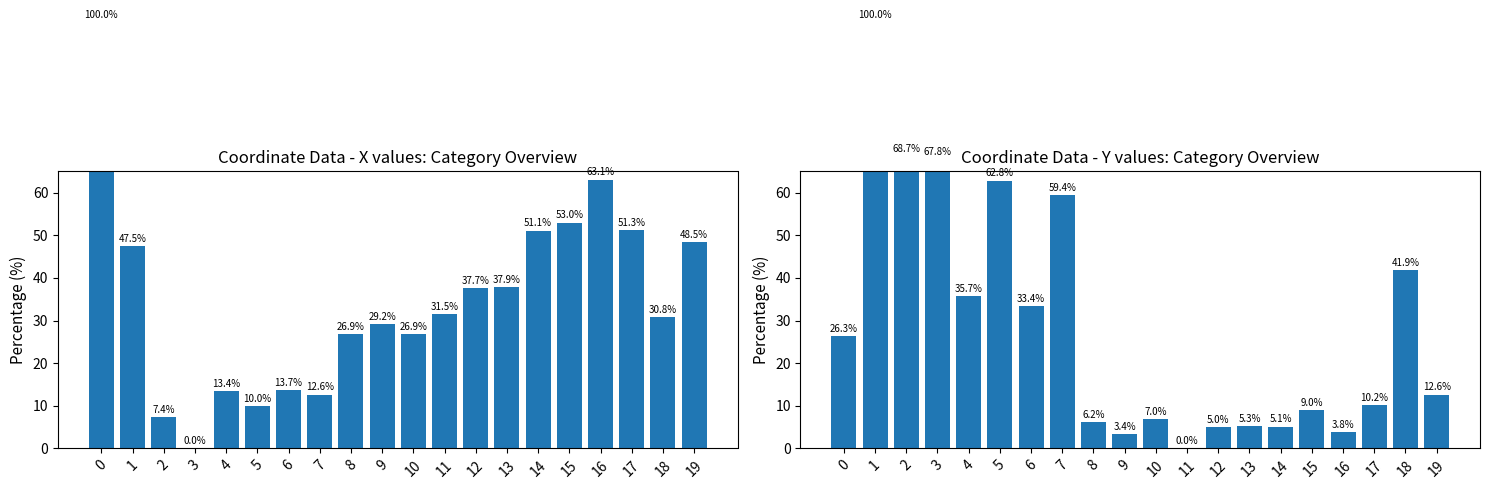

Rank the series by their average value, from highest to lowest.

x, y